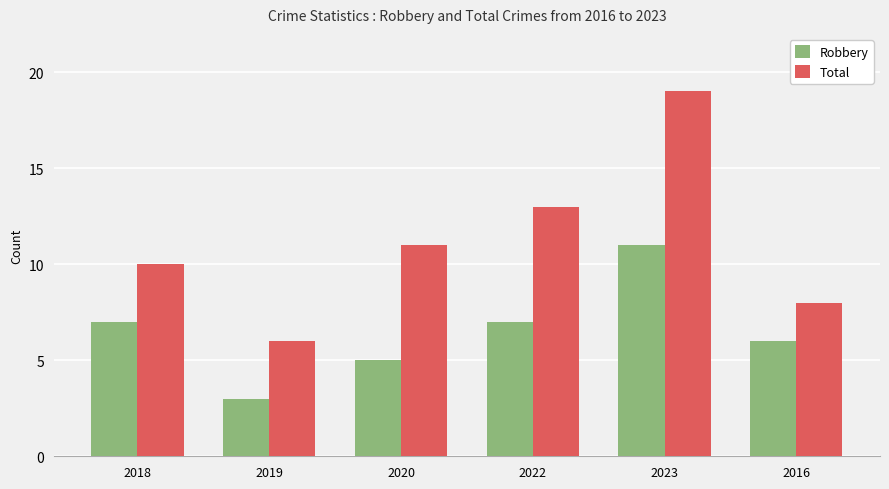

What is the label of the 3rd bar from the left?

2020